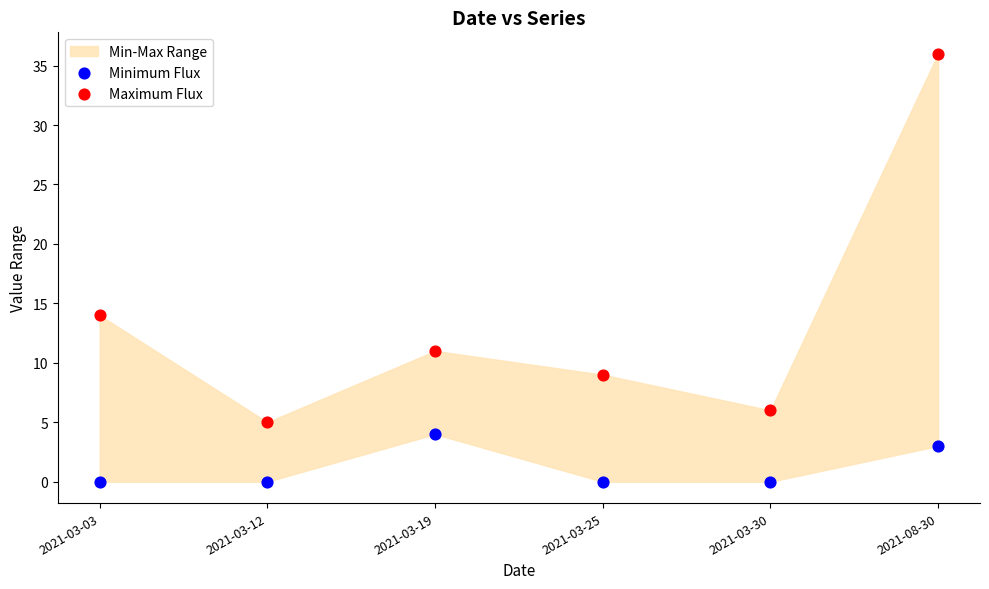

Which series reaches the minimum Y coordinate?

Minimum Flux